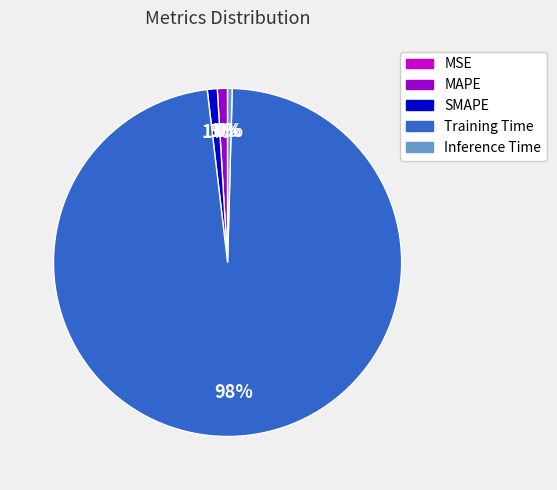

Which category has the biggest portion of the pie?

Training Time